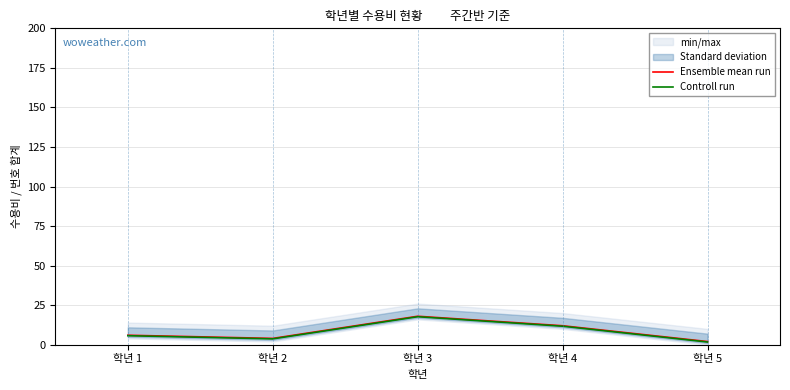

In Controll run, how many points are lower than both neighbors (excluding endpoints)?

1